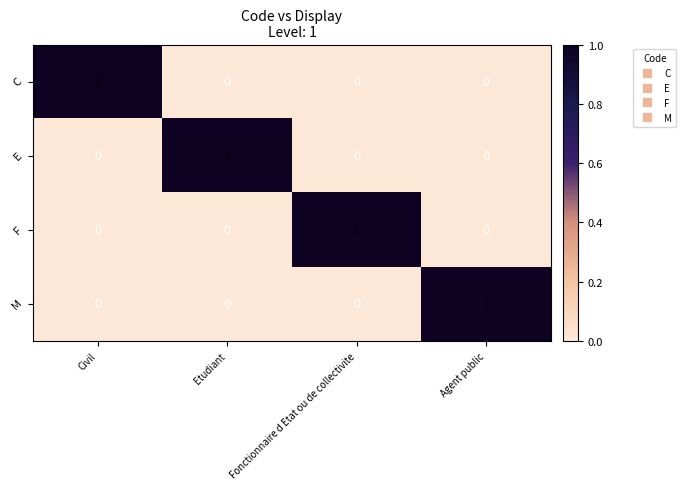

Reading left to right, list all the values displayed in this chart.

C: 1	0	0	0
E: 0	1	0	0
F: 0	0	1	0
M: 0	0	0	1